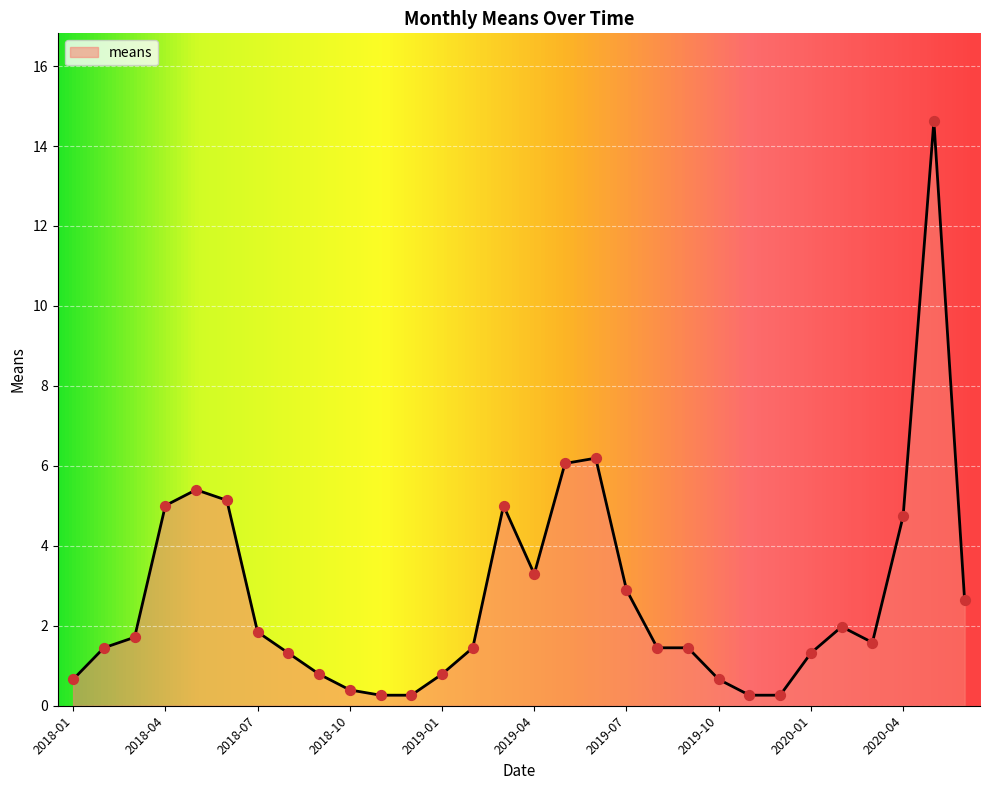

What is the maximum value shown in the chart?

14.6